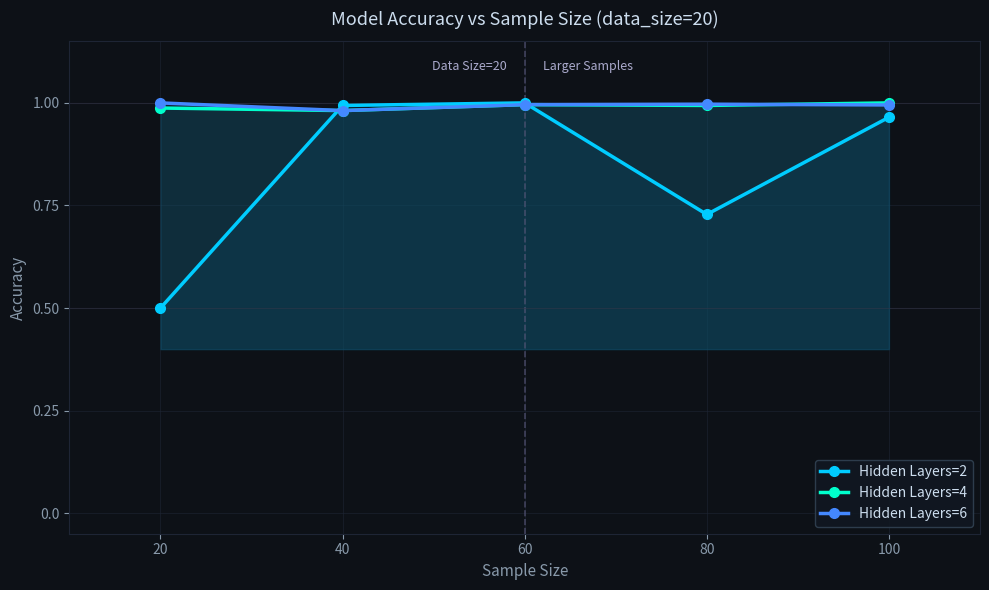

List the series in order of their peak value, highest first.

Hidden Layers=2, Hidden Layers=4, Hidden Layers=6